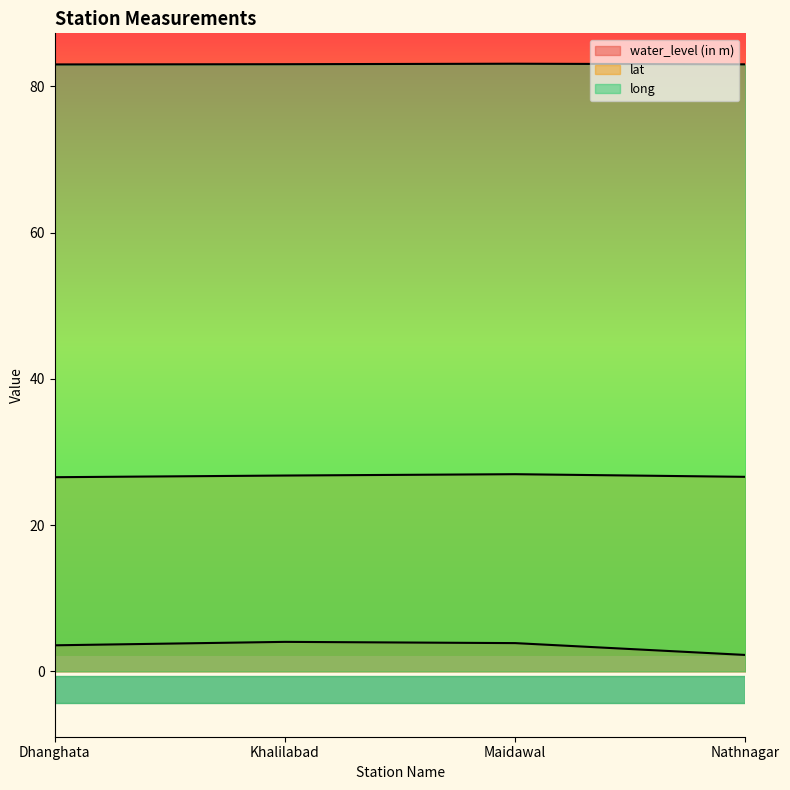

The lat series shows 47.0 at Dhanghata. True or false?

False